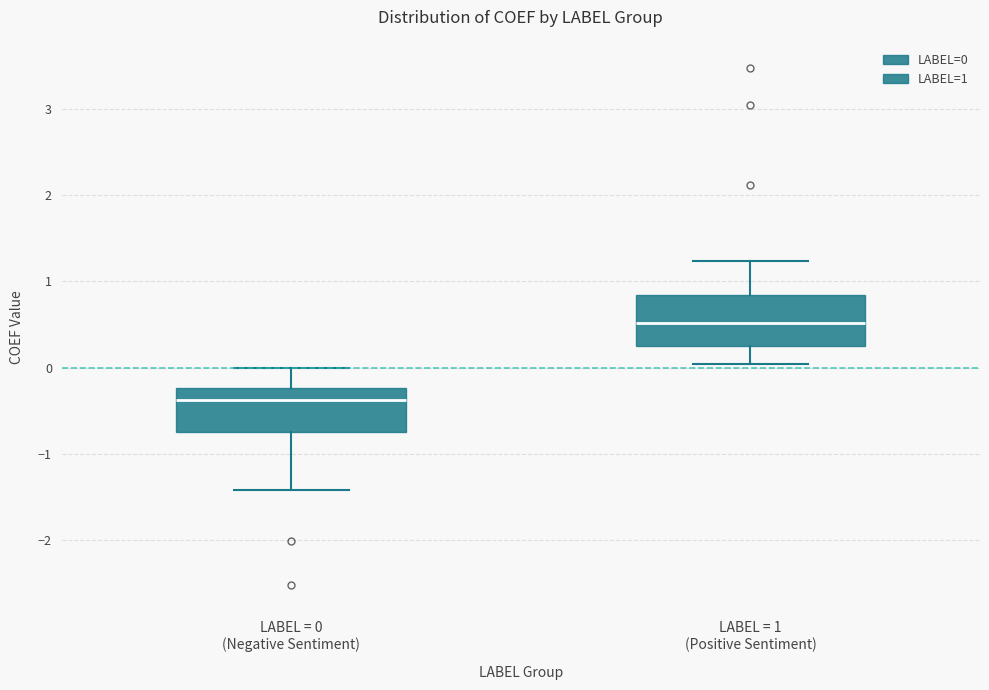

Which box has the highest median line?

LABEL = 1 (Positive Sentiment)